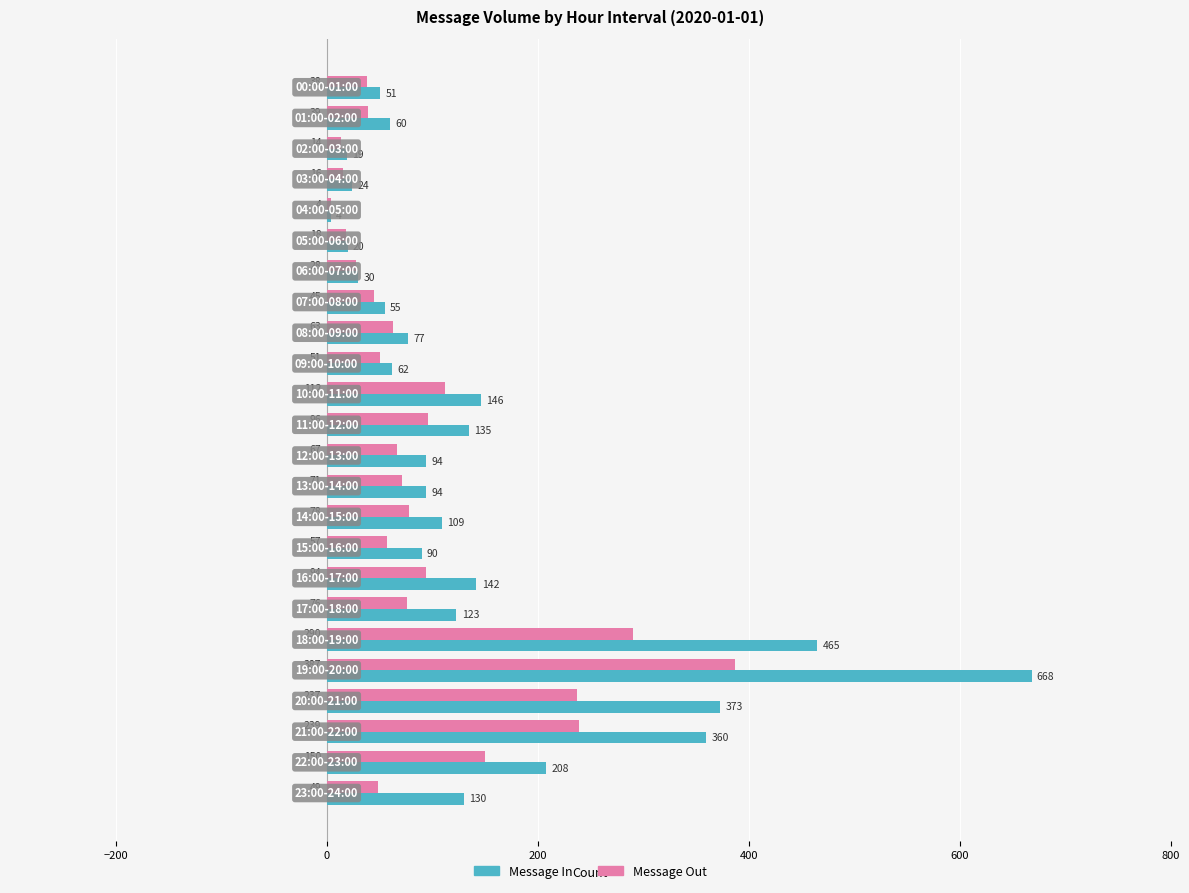

What is the sum of all Message Out values?

2319